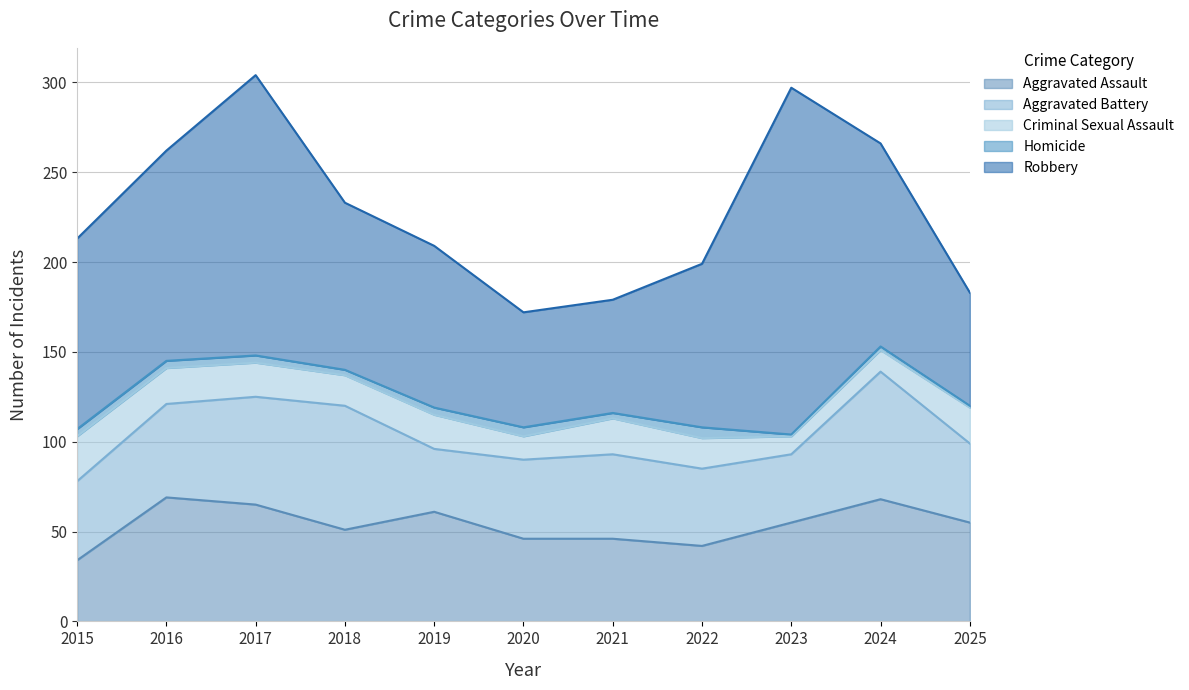

Between 2018 and 2022, which series saw the biggest shift?

Aggravated Battery